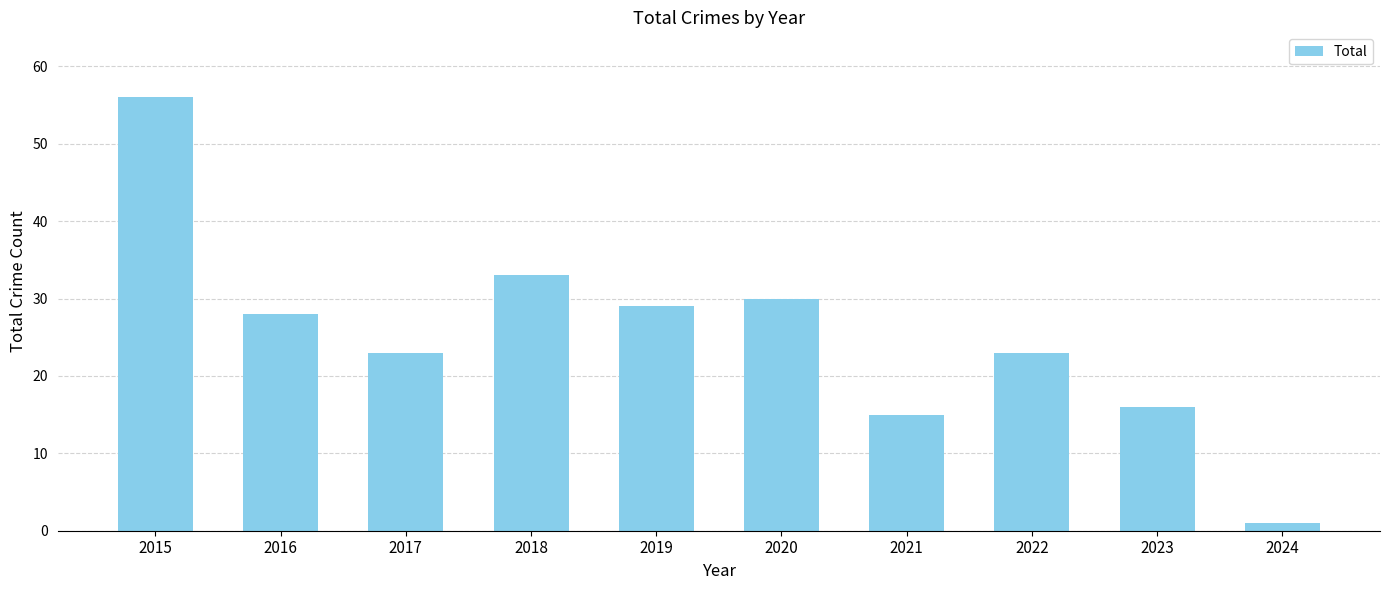

Between 2018 and 2019, which is larger?

2018